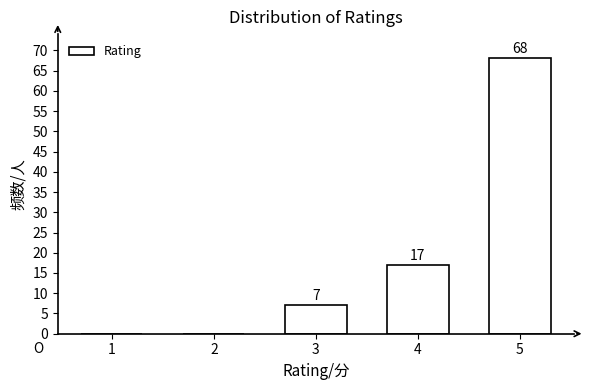

Reading left to right, transcribe all the data shown in this chart.

1=0	2=0	3=7	4=17	5=68